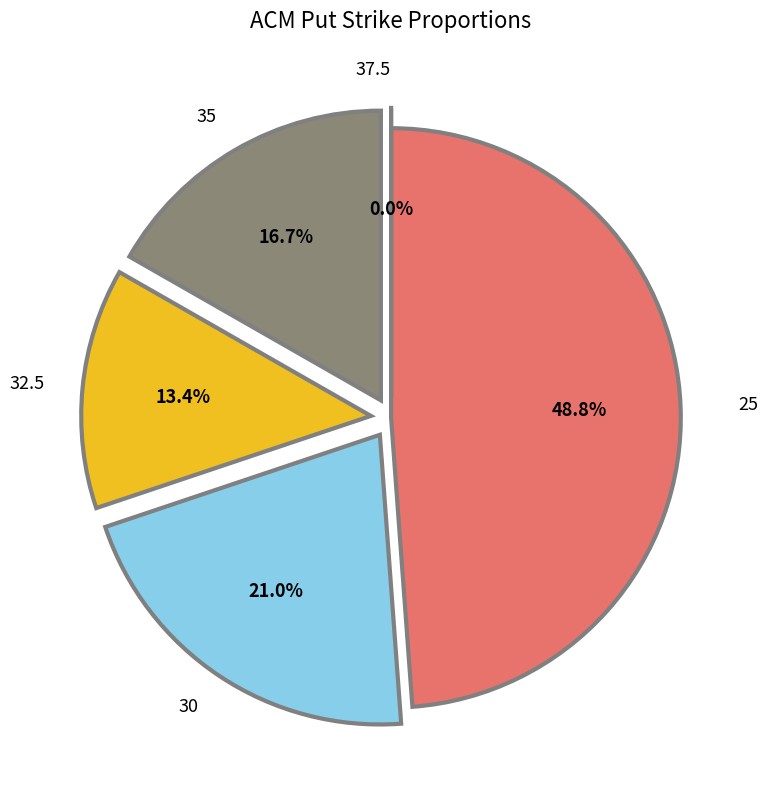

Is there a majority slice in this chart?

No